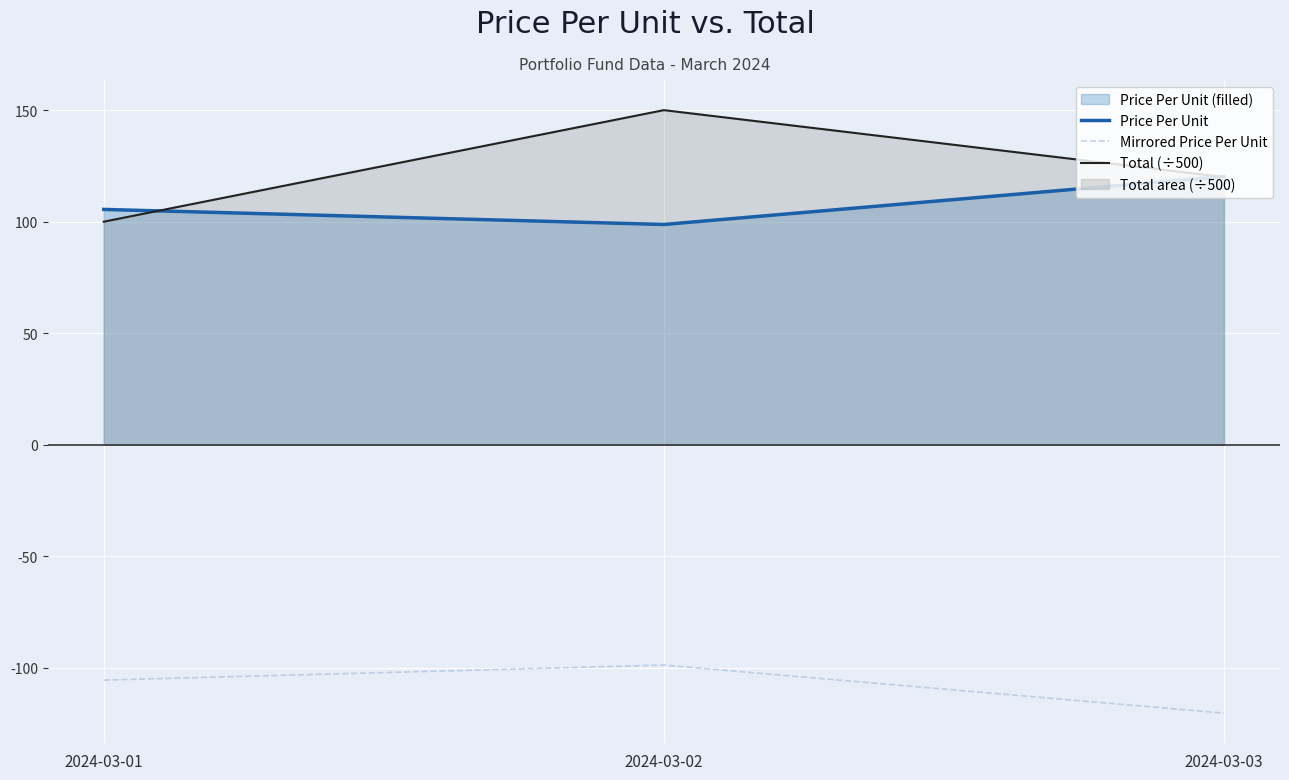

Rank the series at 2024-03-03 from lowest to highest value.

Mirrored Price Per Unit, Total (÷500), Price Per Unit